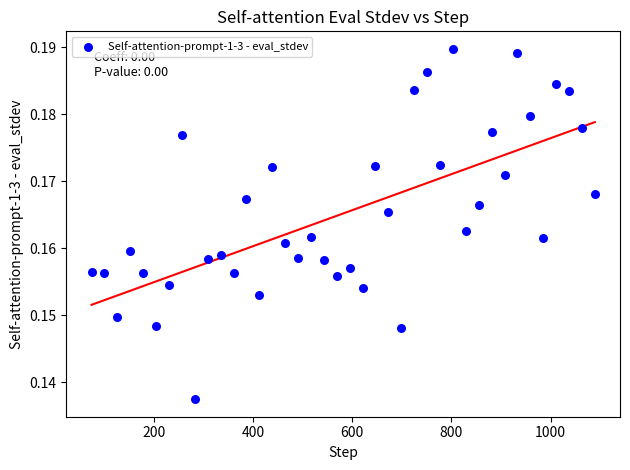

What is the range of X values (max minus min)?

1014.0